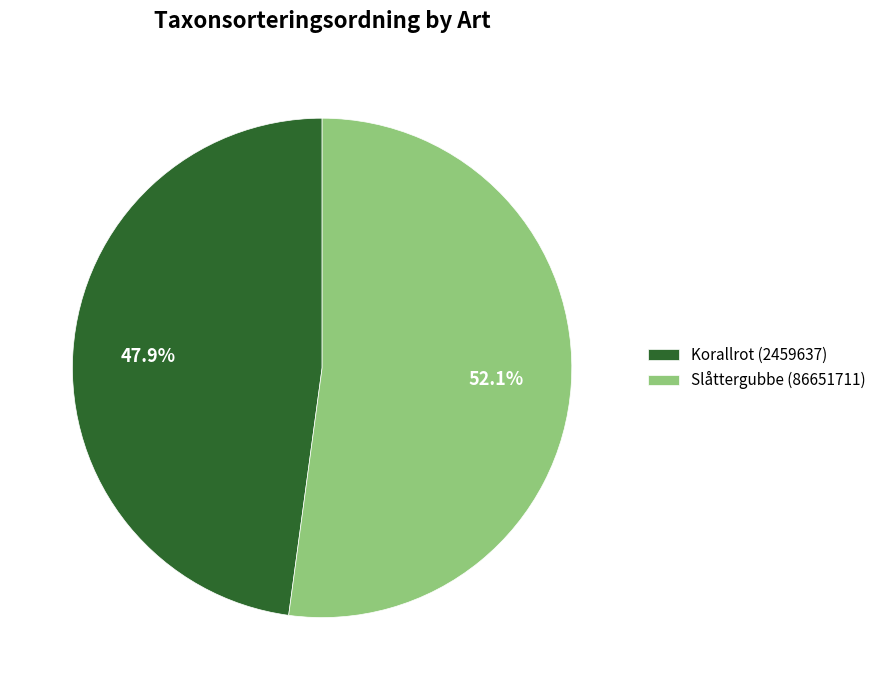

Approximately how many times larger is the value at Korallrot (2459637) compared to Slåttergubbe (86651711)?

0.9